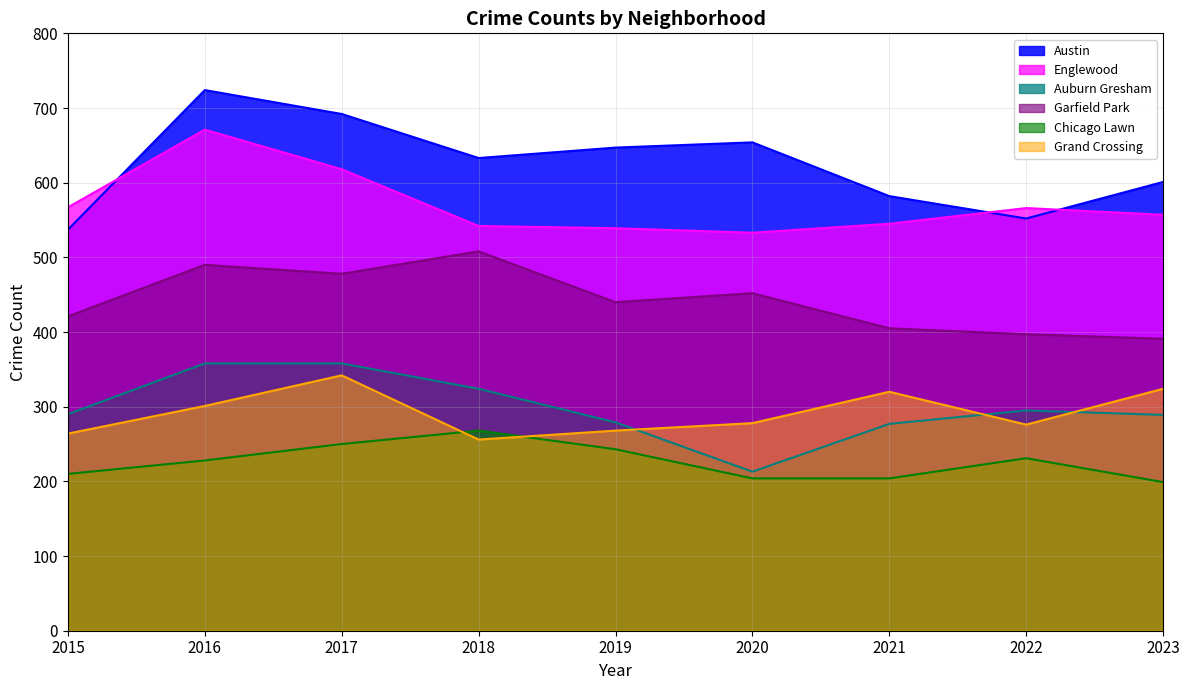

Which series has the largest total across all categories?

Austin